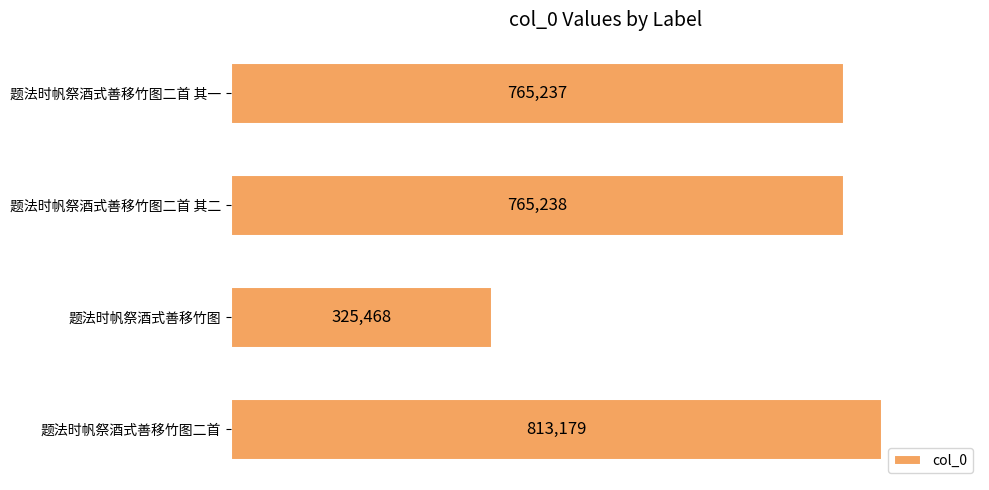

What is the difference between the second highest and second lowest values?

1